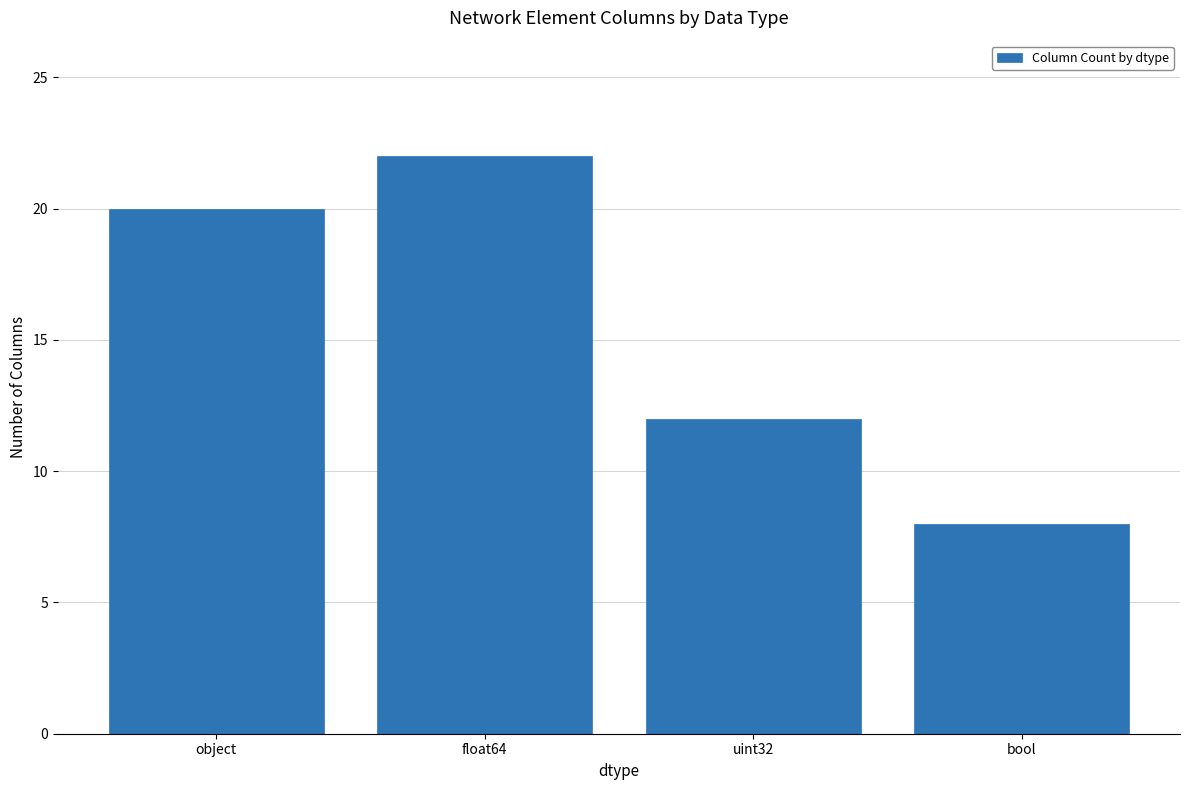

Does the chart contain any negative values?

No